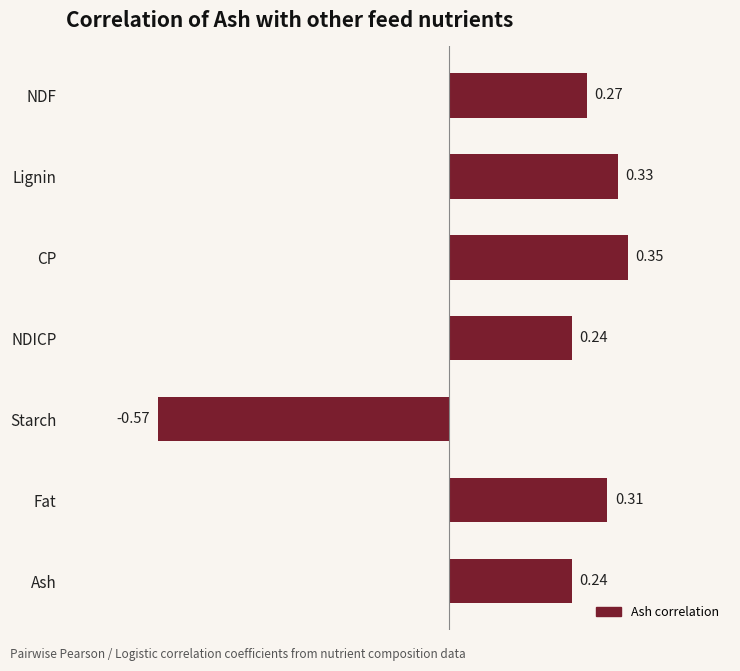

What is the sum of the values at Fat and Lignin?

0.6